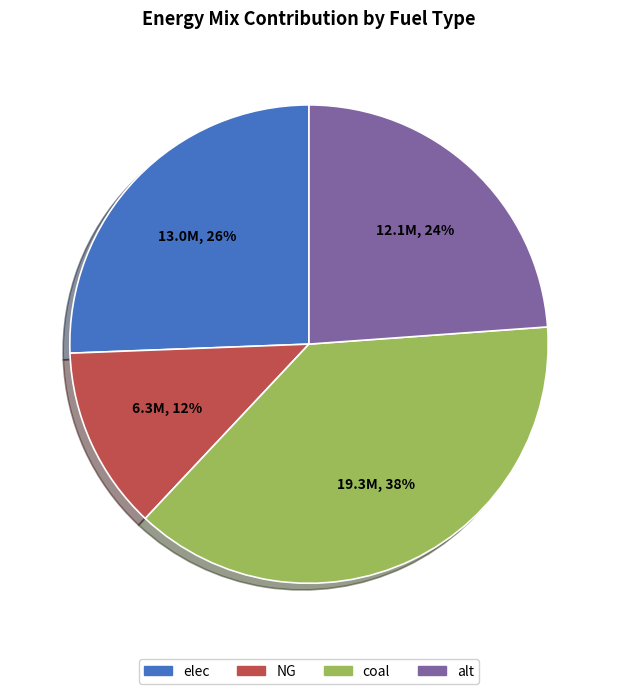

How many segments does this pie chart have?

4